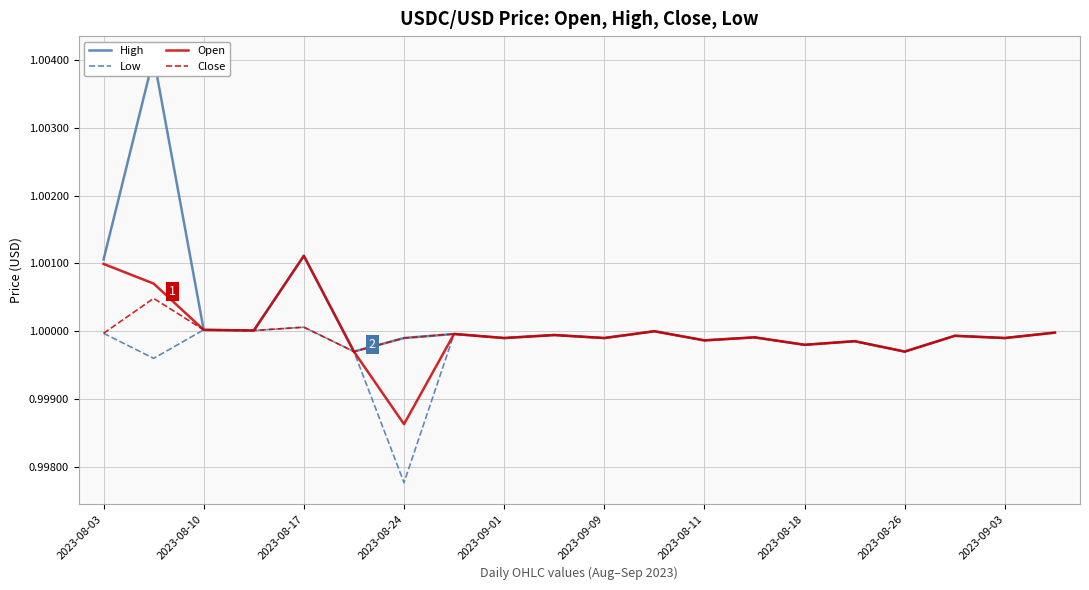

Which category has the lowest value in the Open series?

2023-08-24